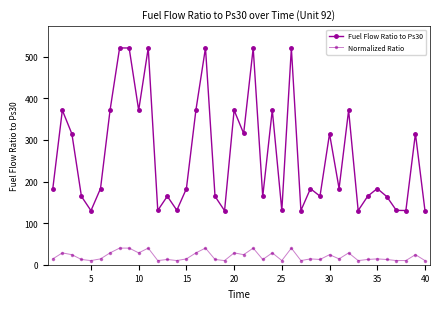

How many lines are shown in the chart?

2